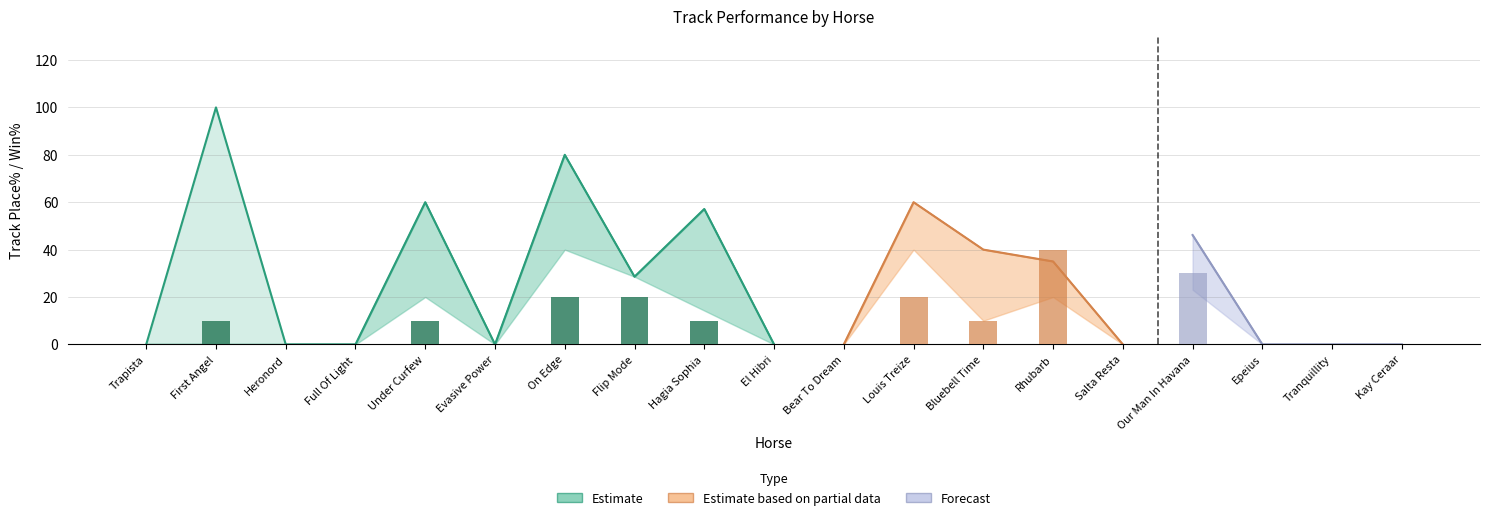

Does the chart contain stacked bars?

No